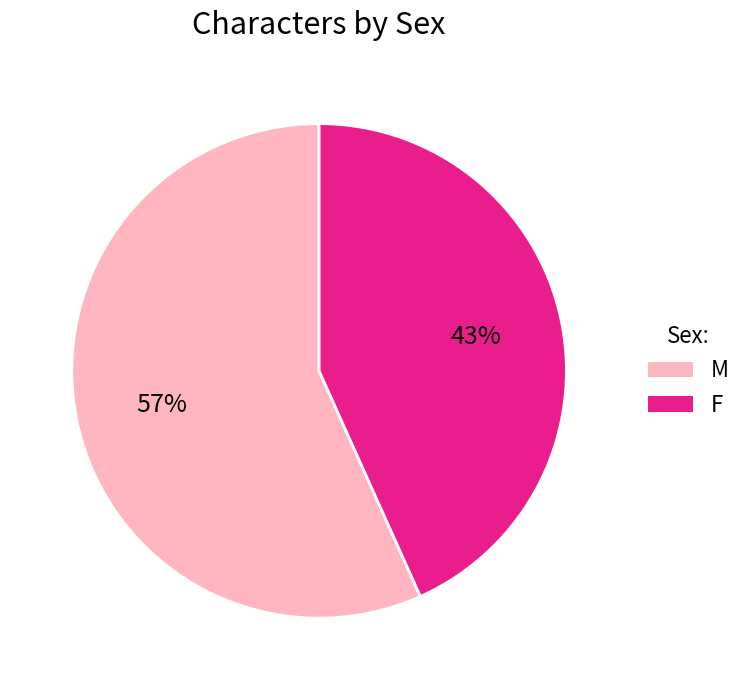

Is it true that M is 47% of the pie?

False